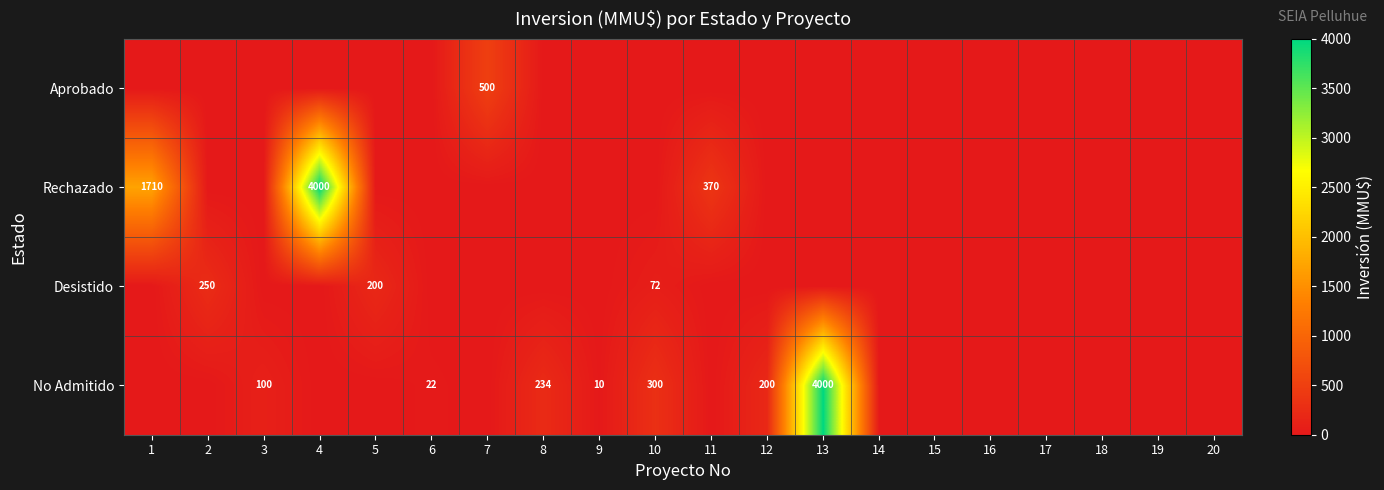

True or false: Rechazado has a value of 4000 at 4.

True